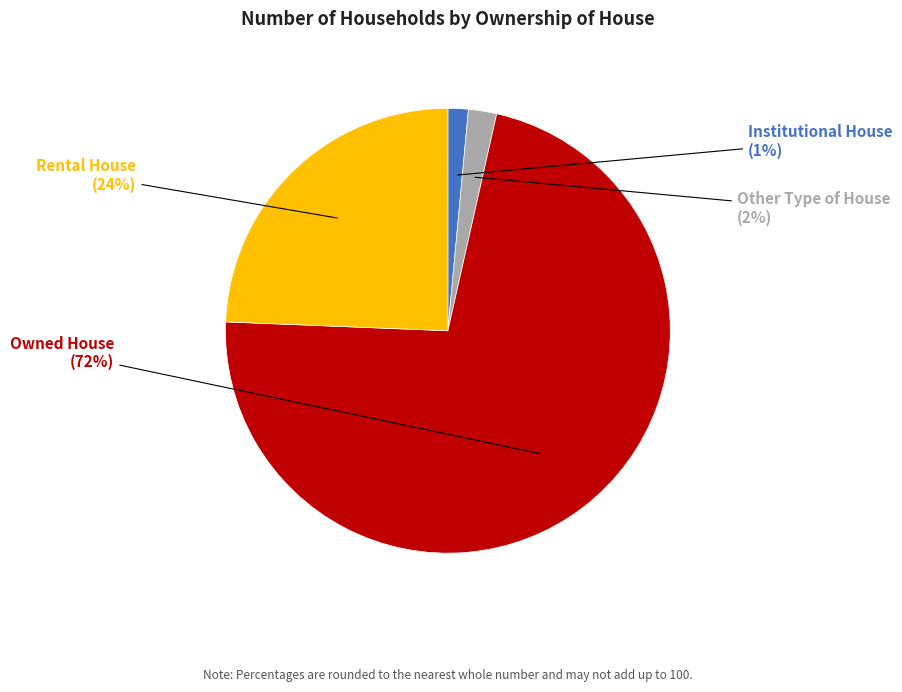

To the nearest percent, what is the average slice percentage?

25%